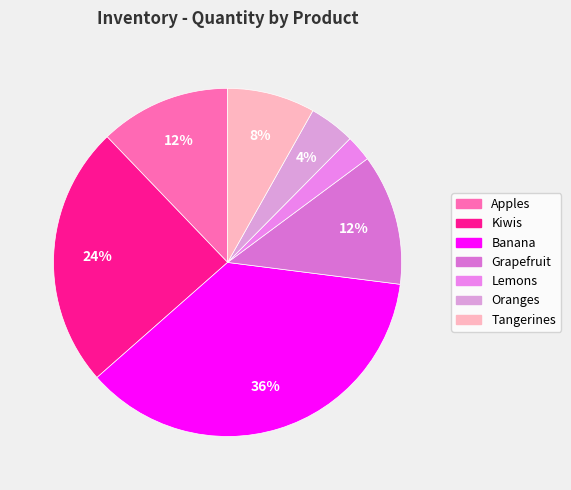

Which category has the biggest portion of the pie?

Banana